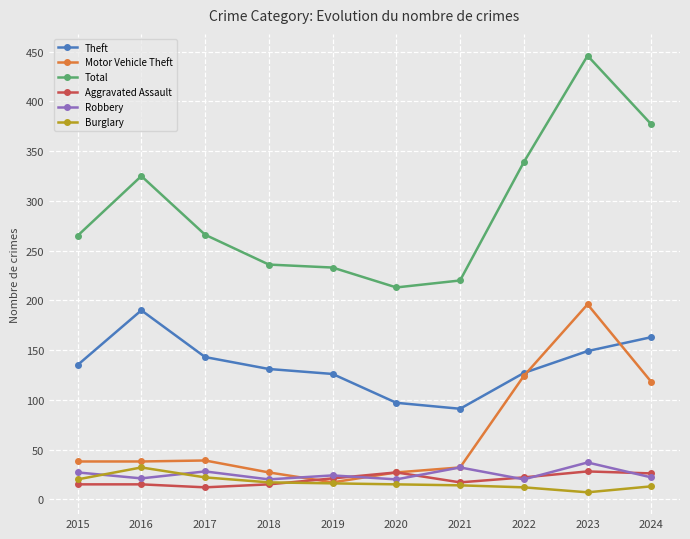

True or false: Theft has a value of 91 at 2021.

True